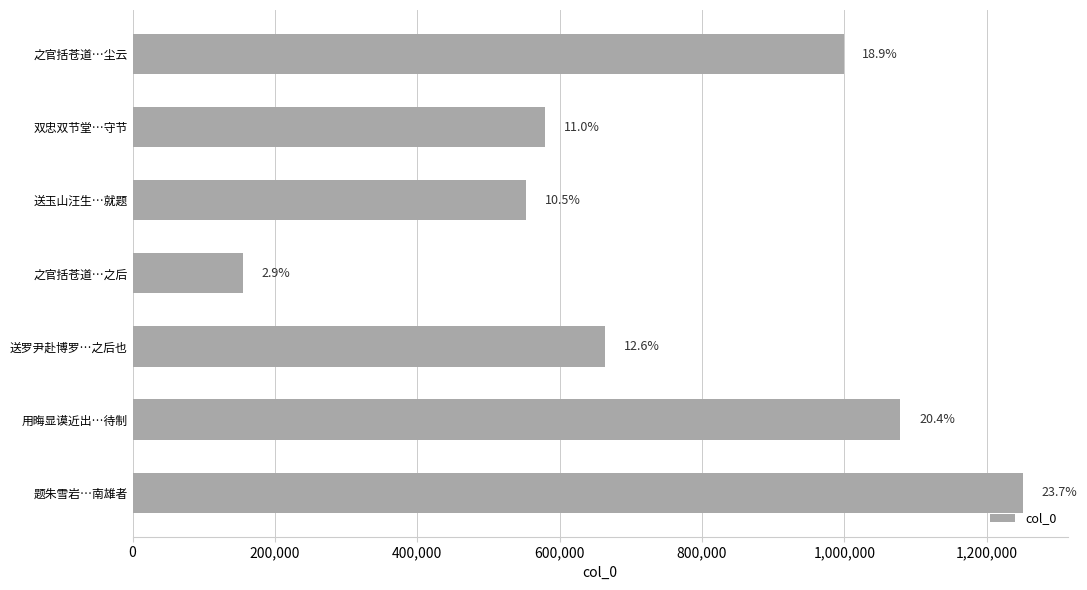

Are the bars horizontal?

Yes